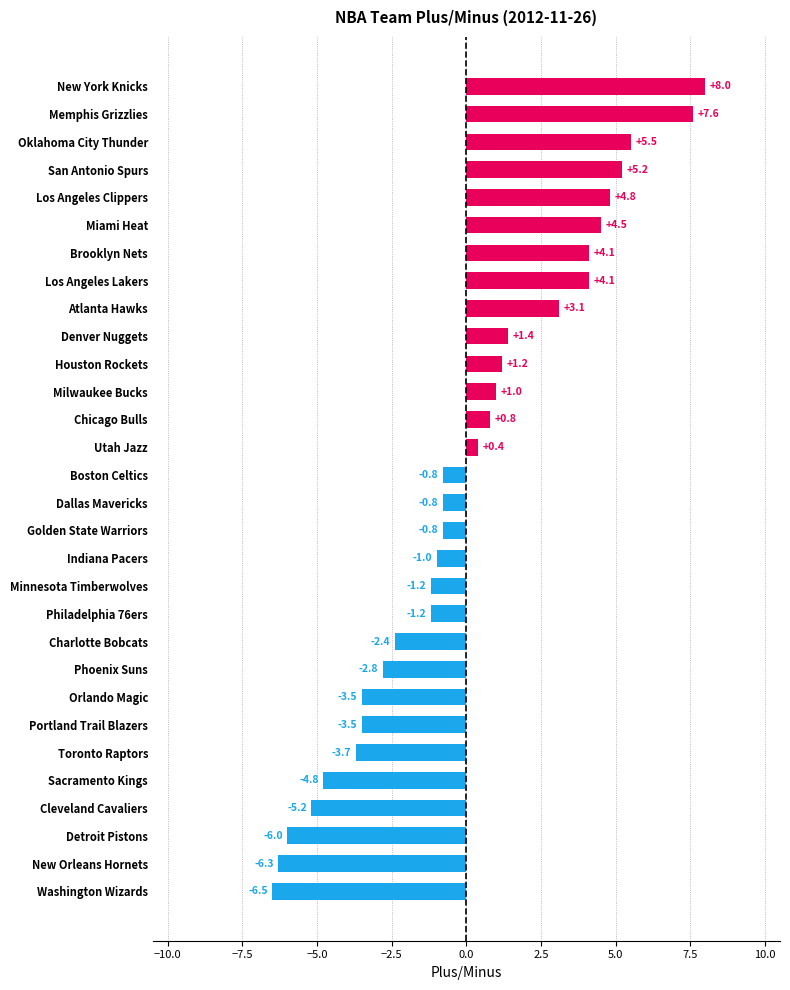

Reading top to bottom, list all the values displayed in this chart.

8.0	7.6	5.5	5.2	4.8	4.5	4.1	4.1	3.1	1.4	1.2	1.0	0.8	0.4	-0.8	-0.8	-0.8	-1.0	-1.2	-1.2	-2.4	-2.8	-3.5	-3.5	-3.7	-4.8	-5.2	-6.0	-6.3	-6.5